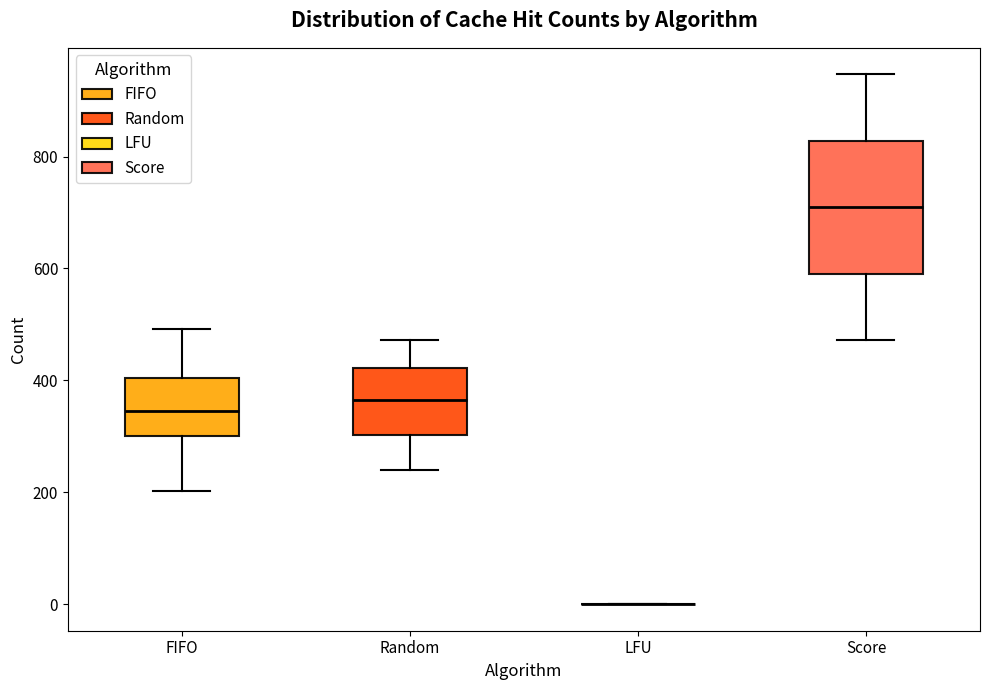

Reading left to right, read every box against the y-axis: the position of its median line, the range the box covers, and the ends of its whiskers. The values are not printed on the chart, so give them approximately, as read against the axis.

FIFO: median 340, box 300 to 400, whiskers 200 to 500
Random: median 360, box 300 to 420, whiskers 240 to 480
LFU: box collapsed to a line at 0, whiskers 0 to 0
Score: median 700, box 600 to 820, whiskers 480 to 940